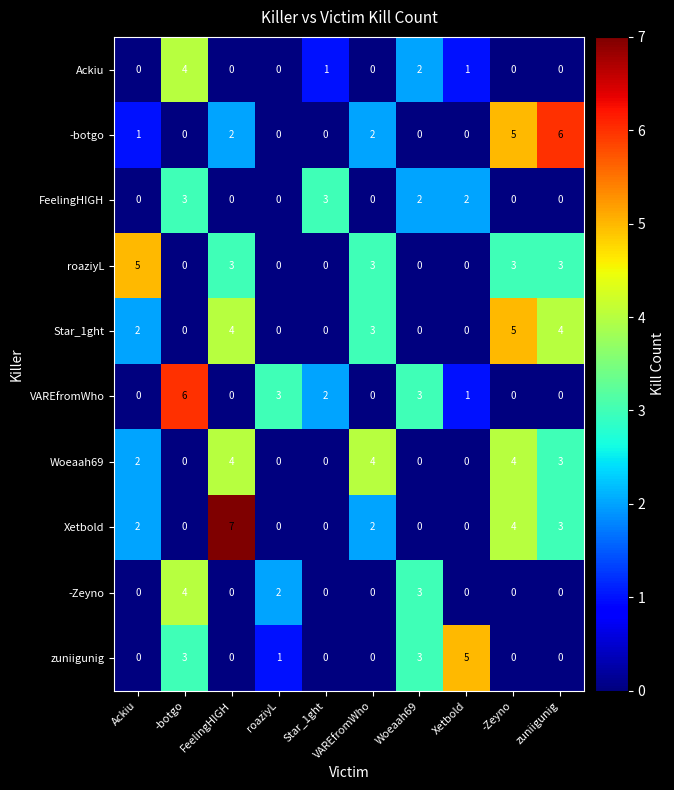

The value of Star_1ght at roaziyL is 0. True or false?

True